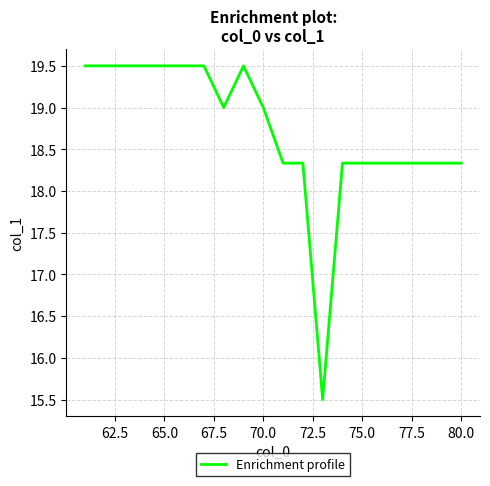

What is the minimum value shown in the chart?

15.5